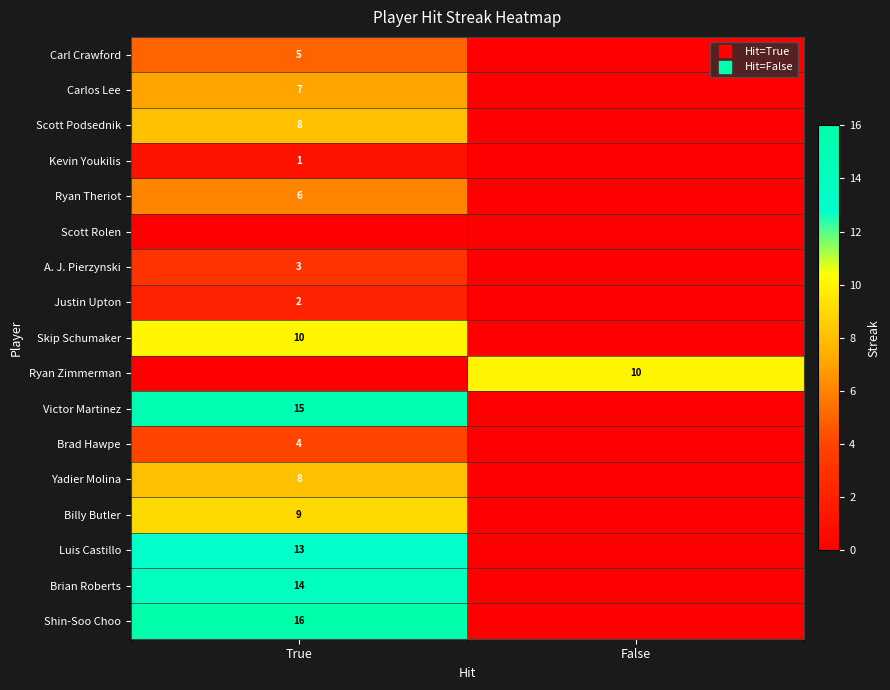

Between False and True, which is larger?

True